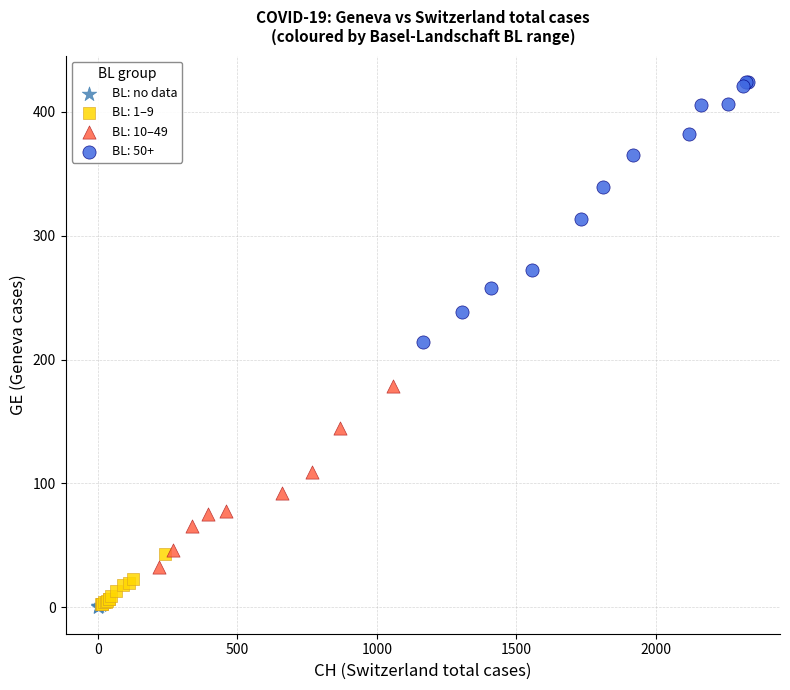

Which series contains the highest Y value?

BL: 50+